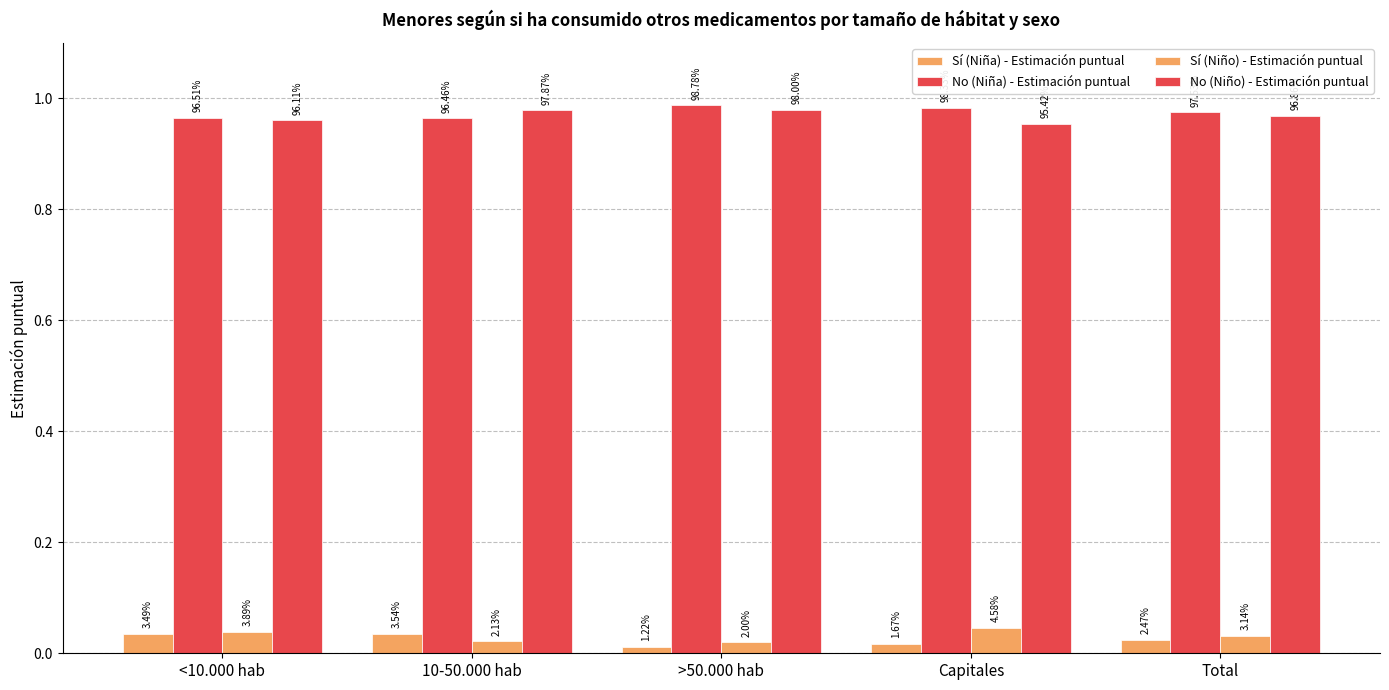

Are the bars grouped side by side (vs. stacked)?

Yes